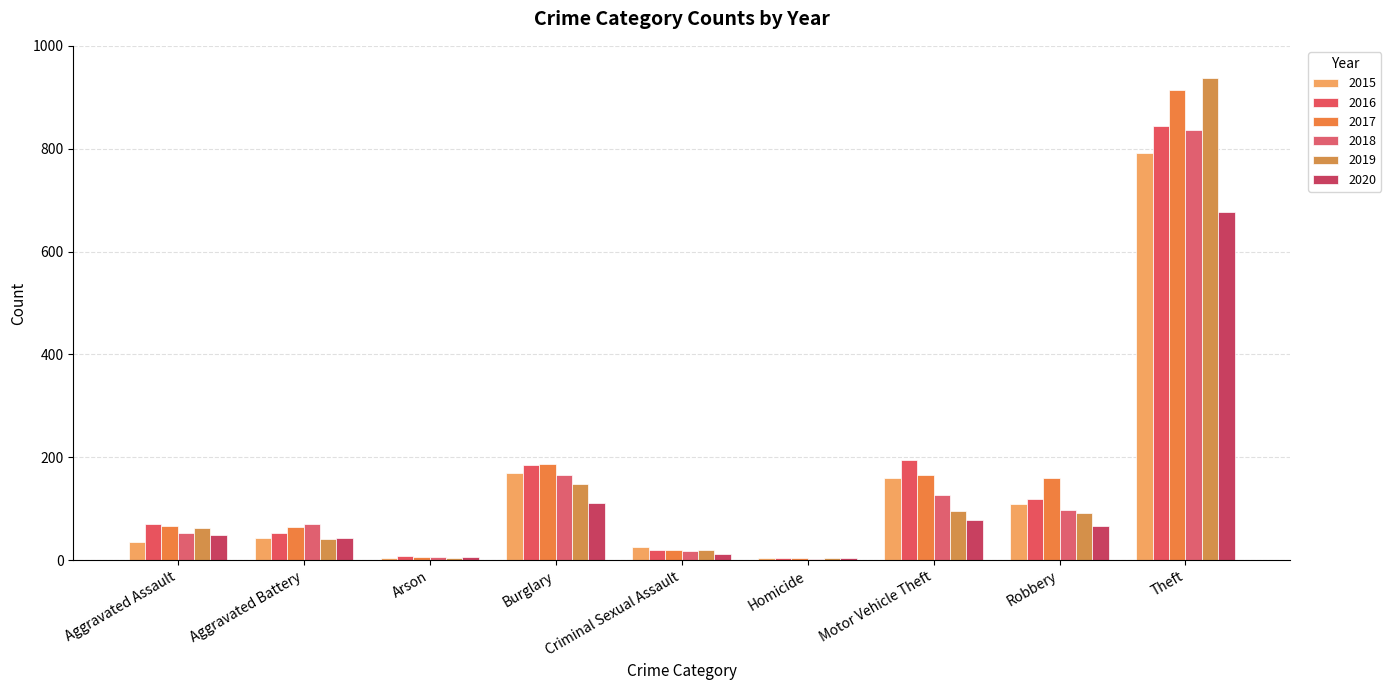

What is the sum of the 2019 values at Homicide and Aggravated Assault?

67